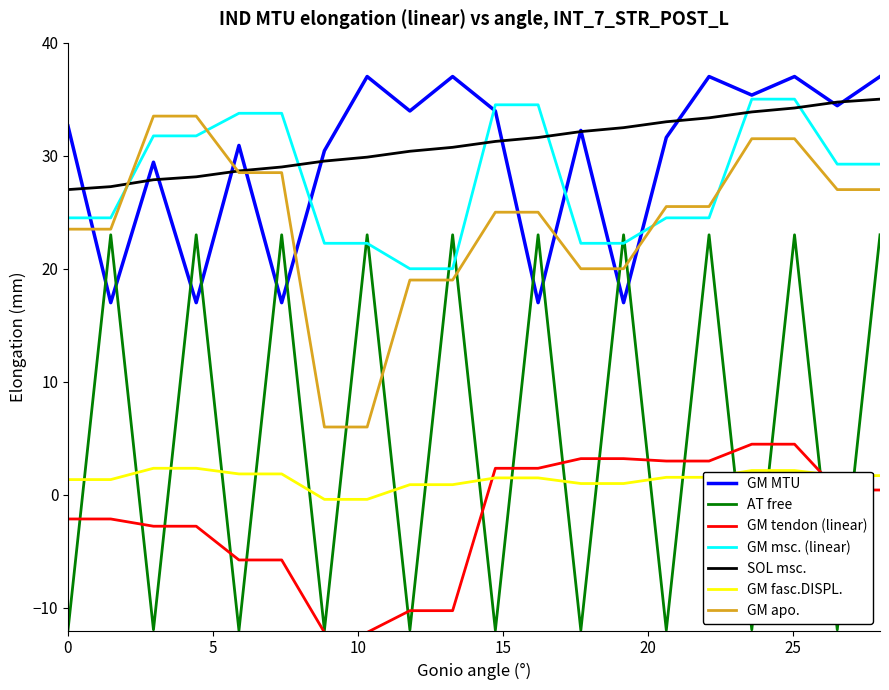

True or false: GM fasc.DISPL. and SOL msc. cross at least once.

False